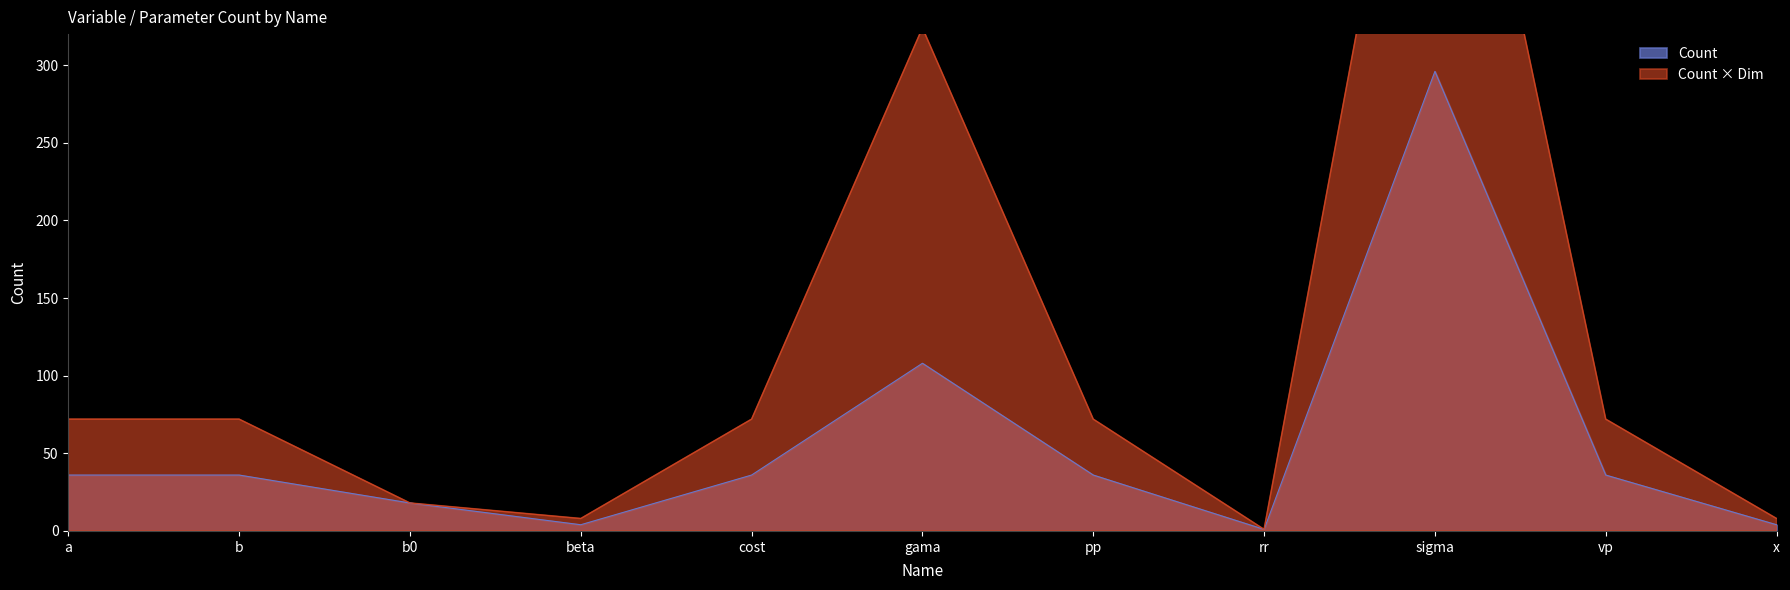

What is the average value?

56